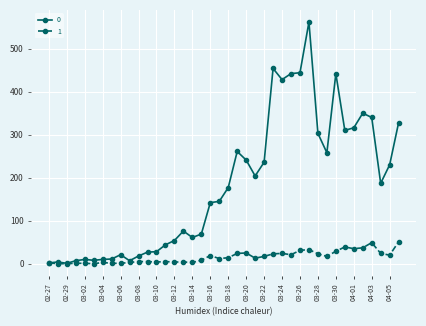

True or false: 0 has more than 1 points higher than both neighbors.

True